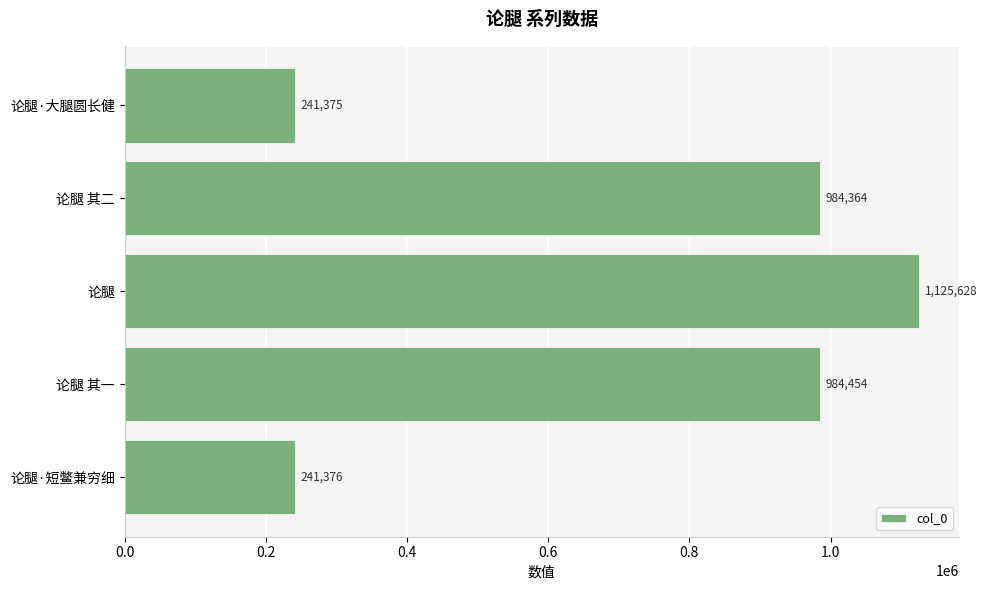

True or false: the data shows 1125628 at 论腿.

True